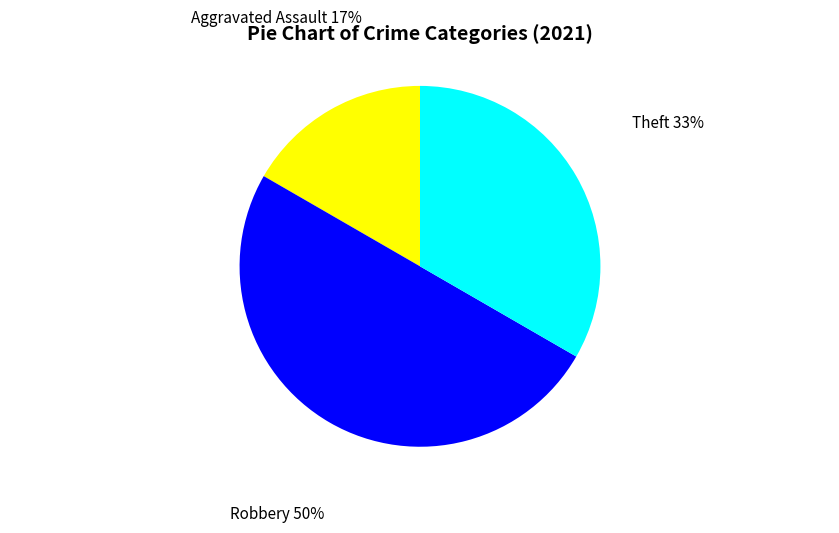

Rank the categories by value from highest to lowest.

Robbery, Theft, Aggravated Assault